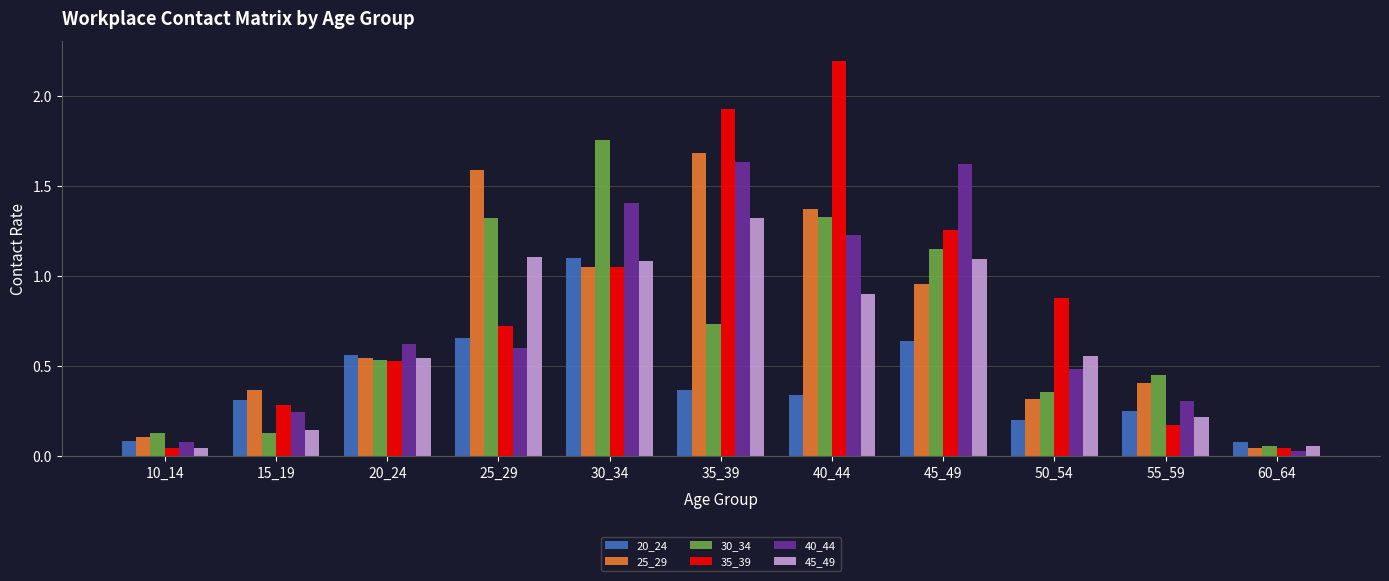

At which label is 40_44 closest to 0?

60_64